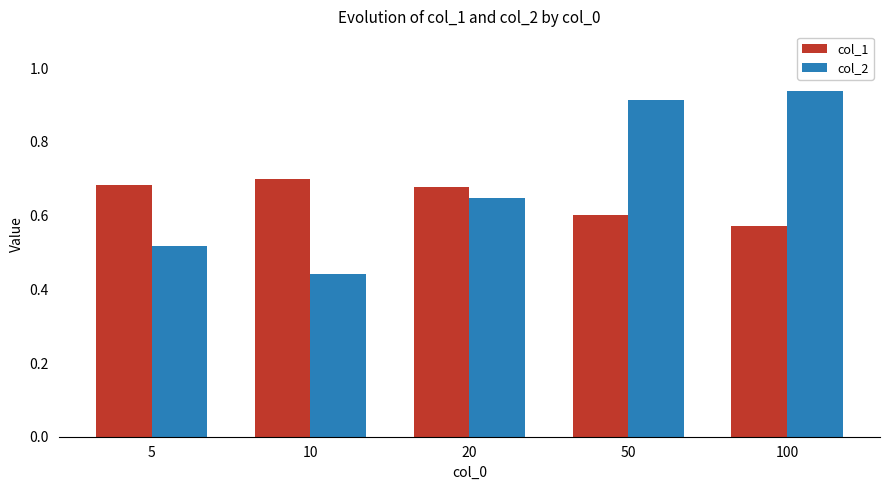

At which label does col_2 reach its peak?

100